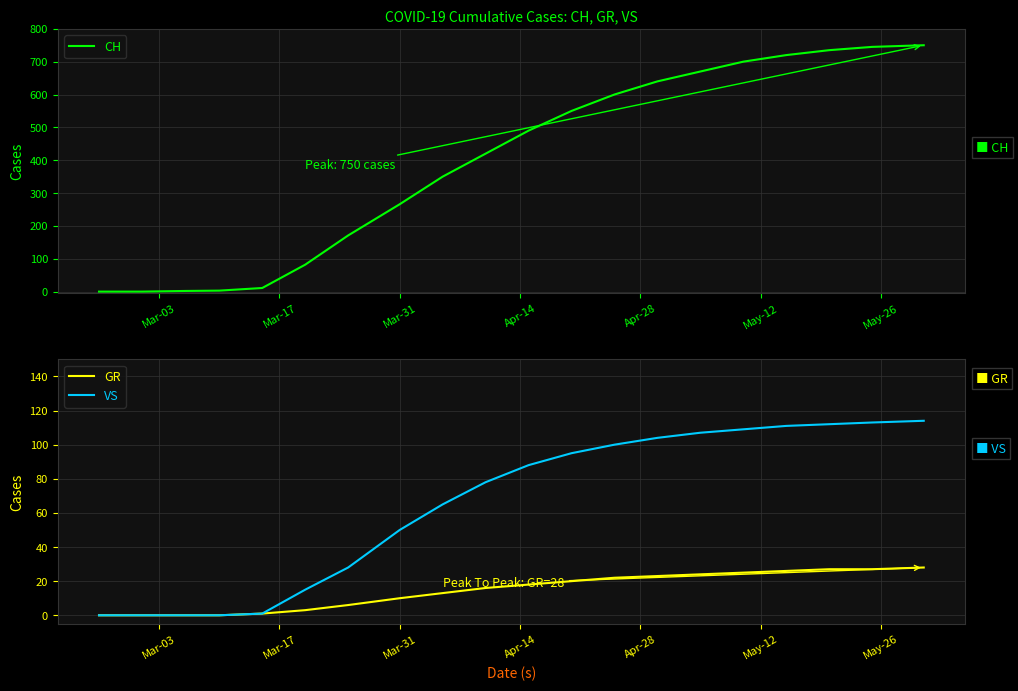

What is the maximum value for VS?

114